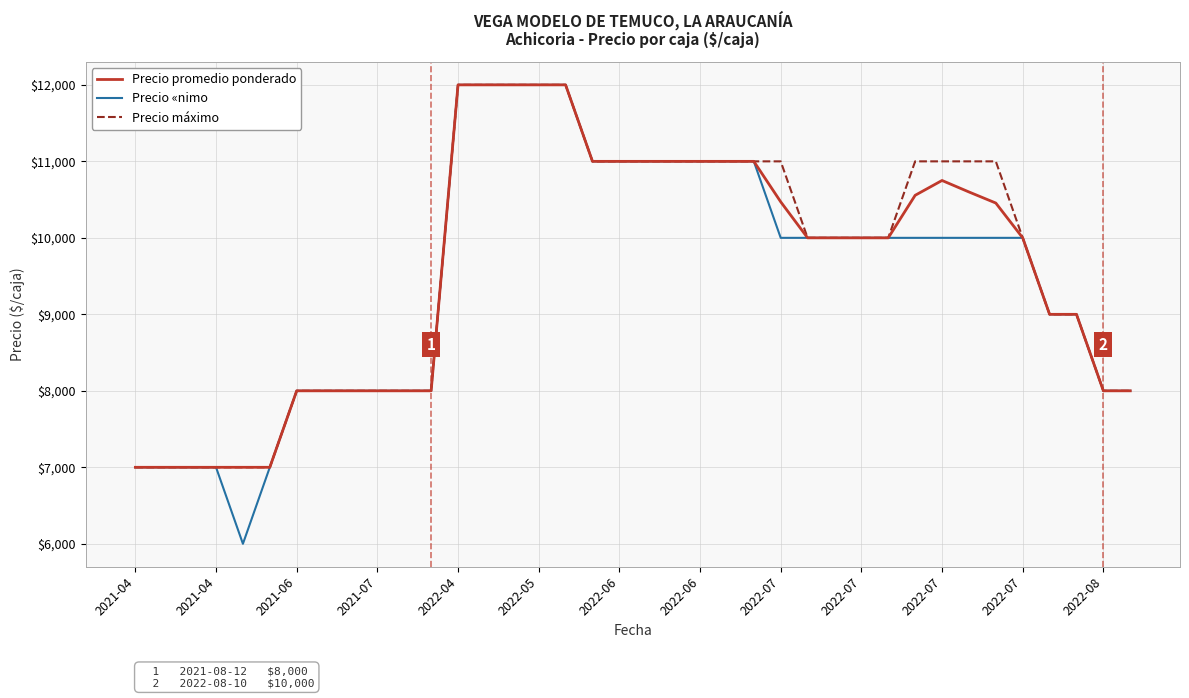

What is the highest value of the Precio «nimo series?

12000